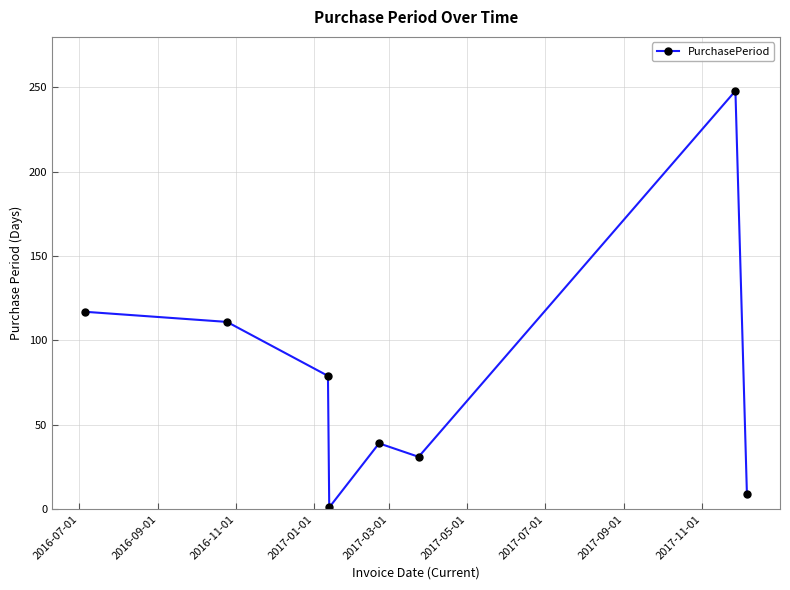

What is the value of the 6th point from the left?

31